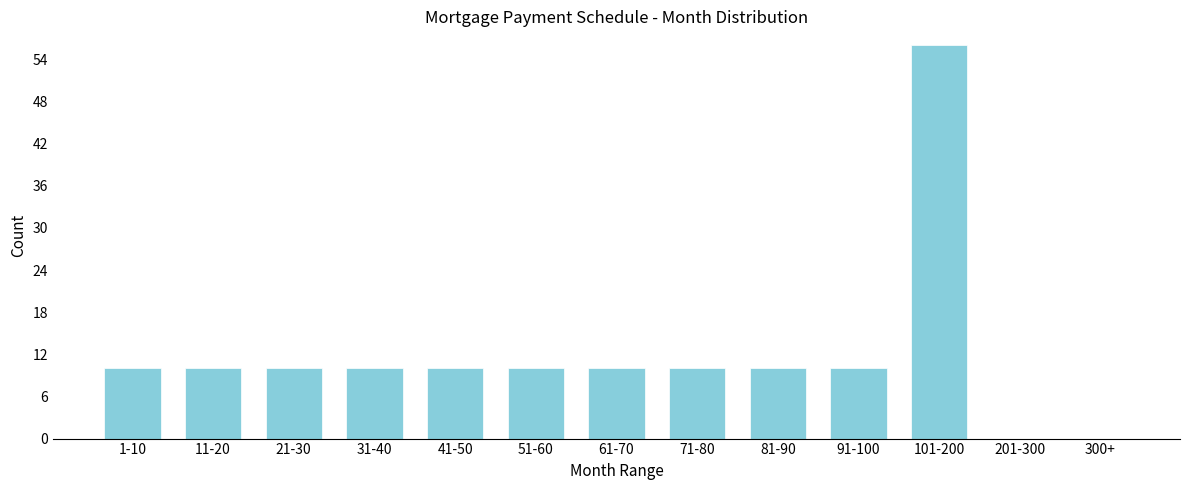

Reading right to left, what are all the values shown in this chart?

300+=0	201-300=0	101-200=56	91-100=10	81-90=10	71-80=10	61-70=10	51-60=10	41-50=10	31-40=10	21-30=10	11-20=10	1-10=10